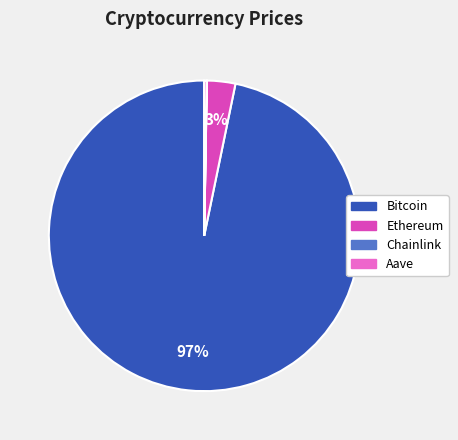

Between Ethereum and Bitcoin, which is larger?

Bitcoin